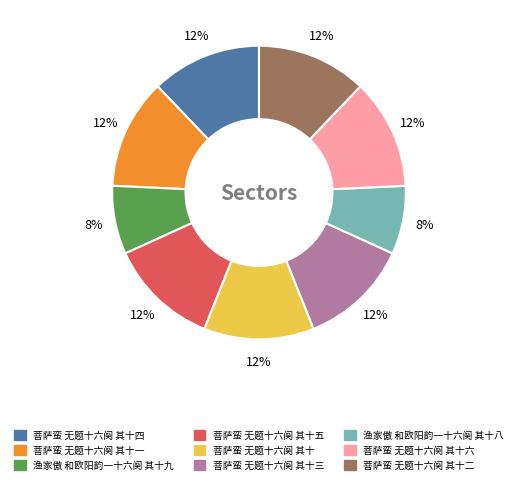

To the nearest percent, what is the average slice percentage?

11%